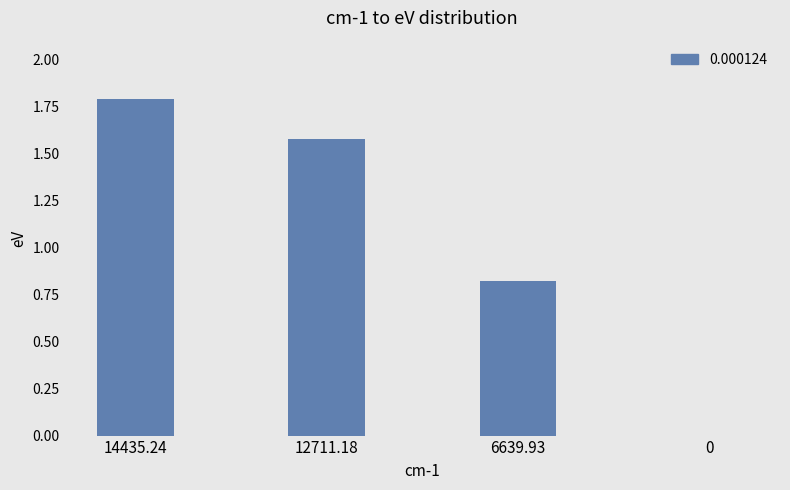

The value at 14435.24 is 3.2. True or false?

False